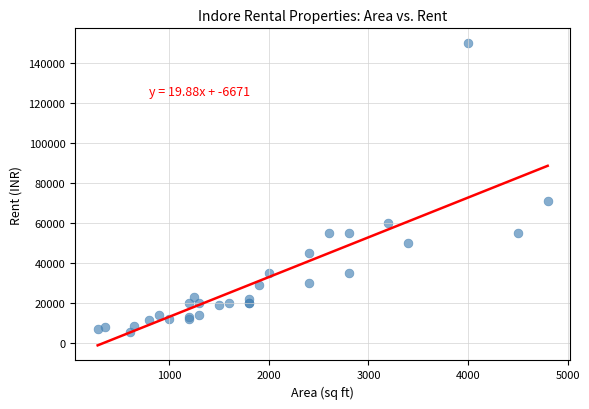

What Y value in the scatter plot is closest to 77750?

71100